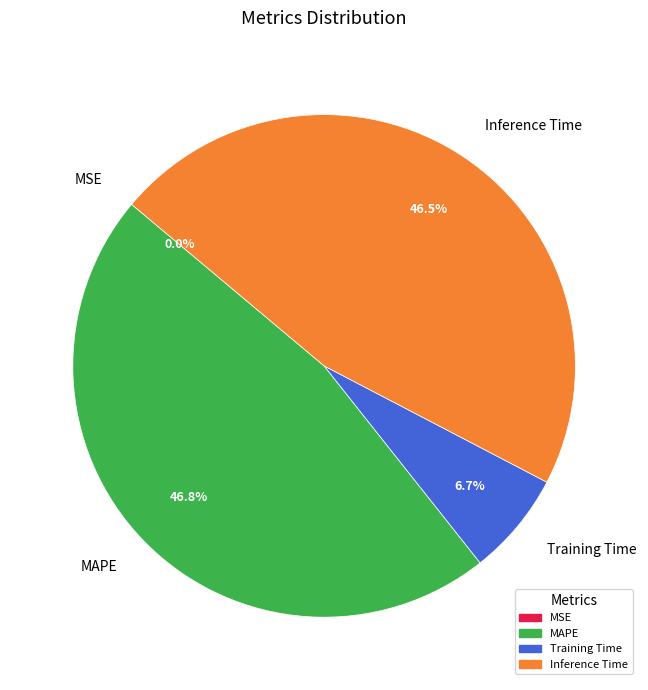

Does Inference Time account for over 50% of the chart?

No